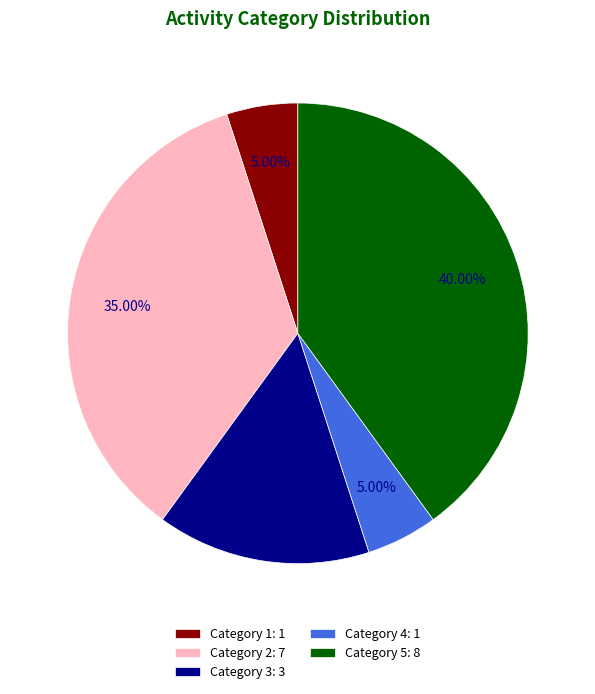

Does Category 1: 1 account for over 50% of the chart?

No